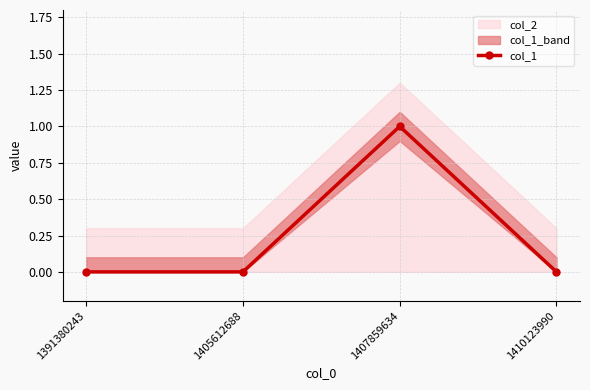

What is the difference between the maximum and second lowest values?

1